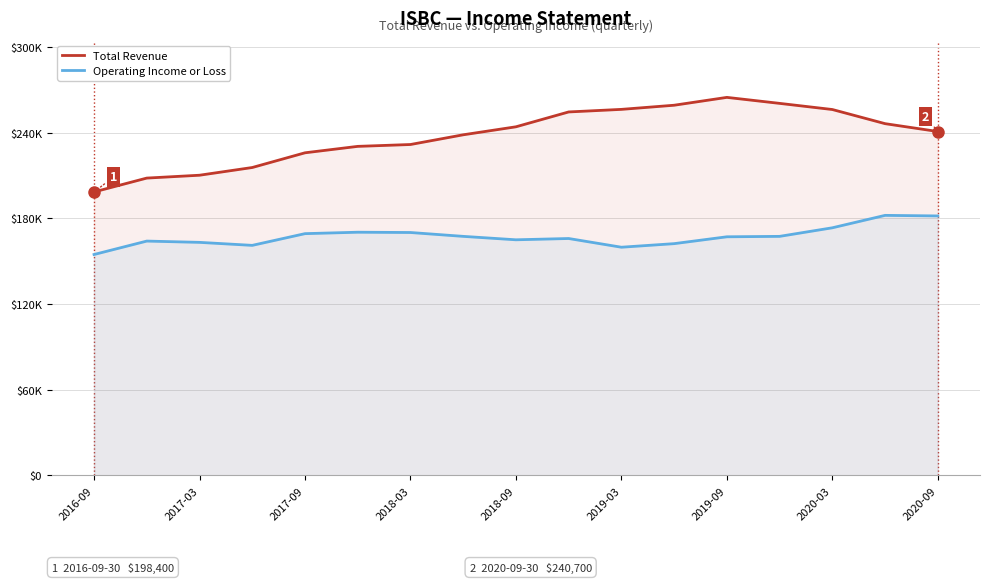

What is the average value of the Total Revenue series?

237641